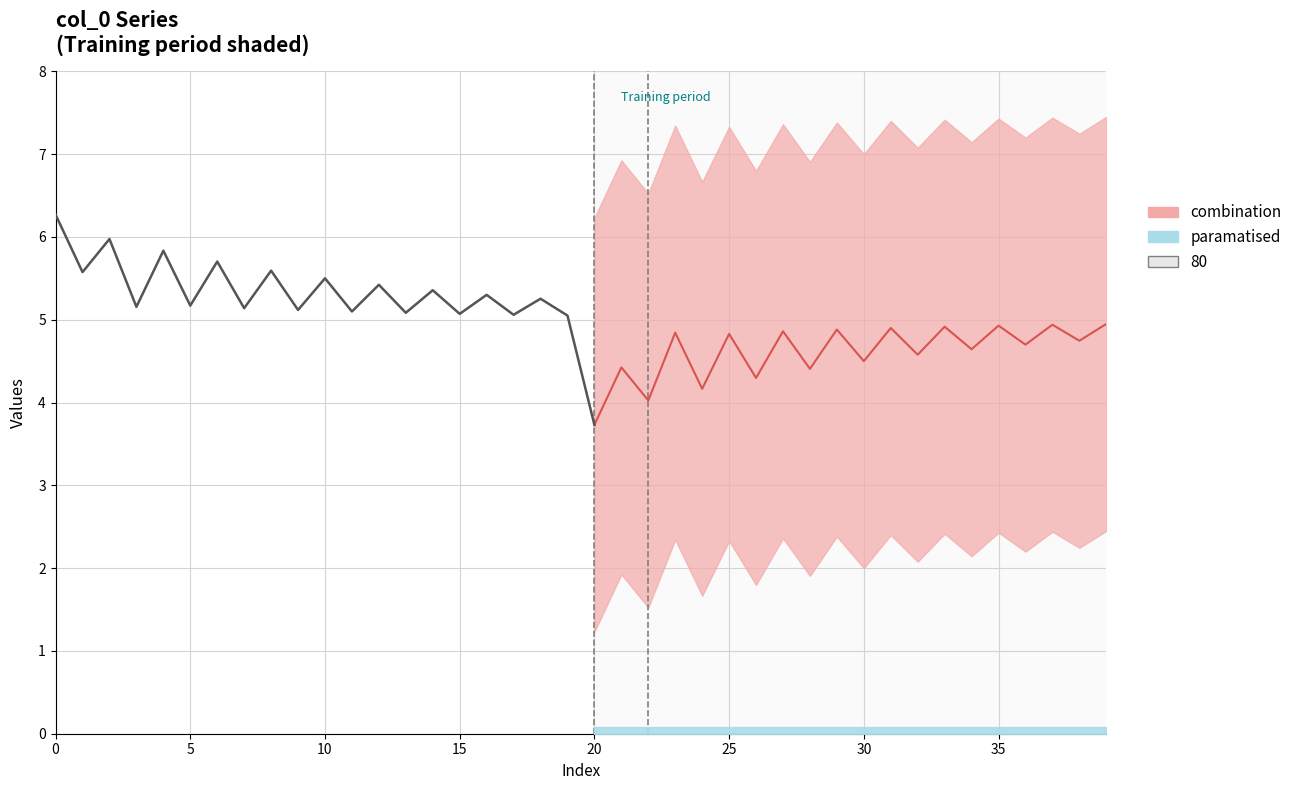

Count the number of categories in the chart.

40